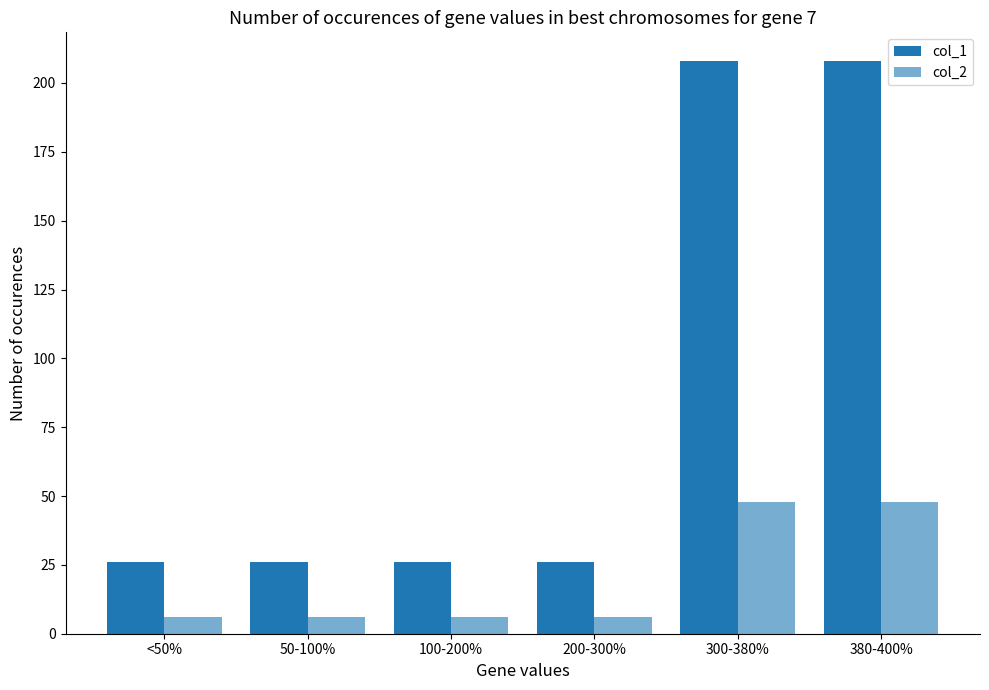

Rank the categories by col_1 value from highest to lowest.

300-380%, 380-400%, <50%, 50-100%, 100-200%, 200-300%